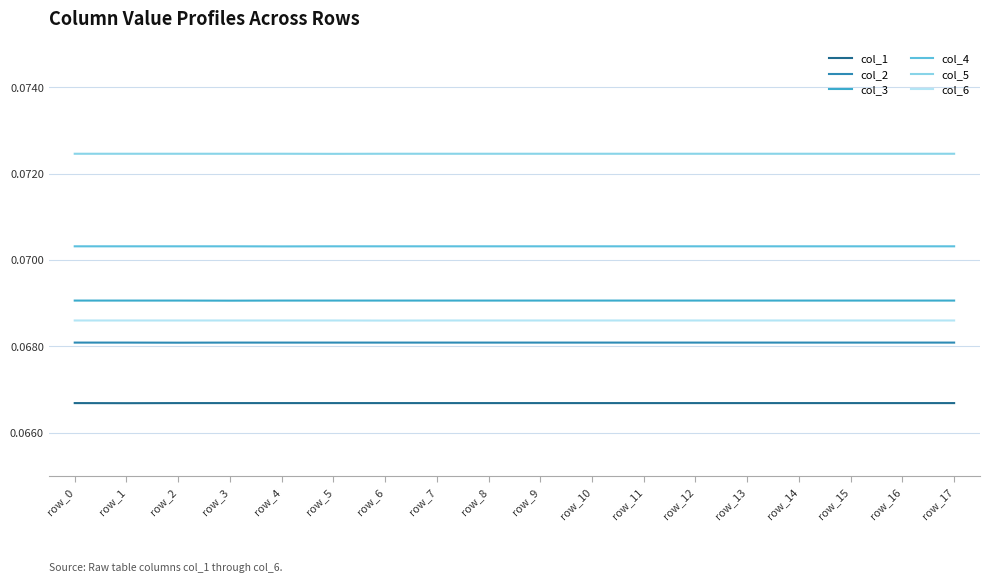

What is the total value across all series at row_11?

0.4